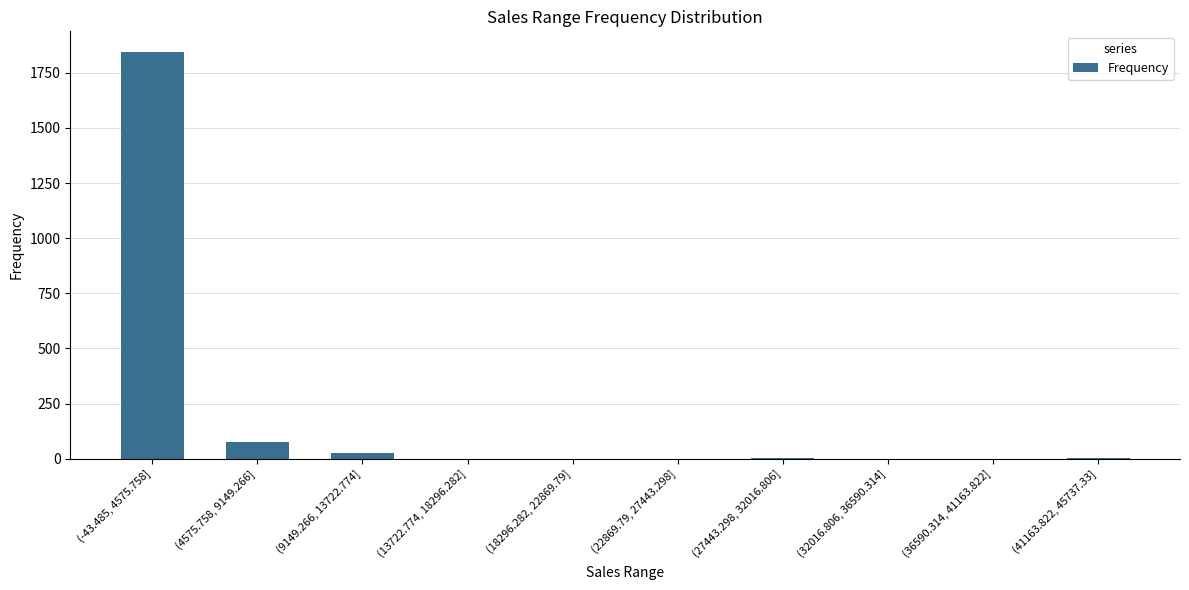

True or false: the data shows 2863 at (-43.485, 4575.758].

False